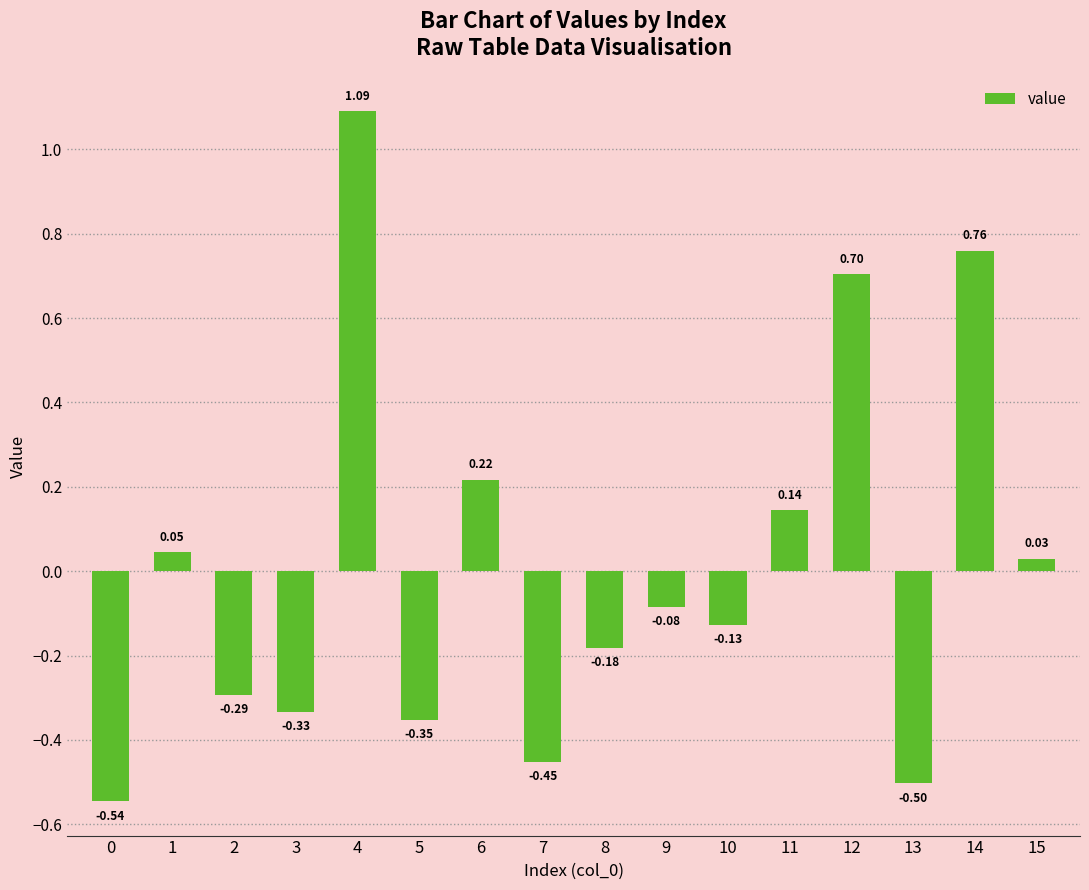

What is the sum of the values at 7 and 8?

-0.6